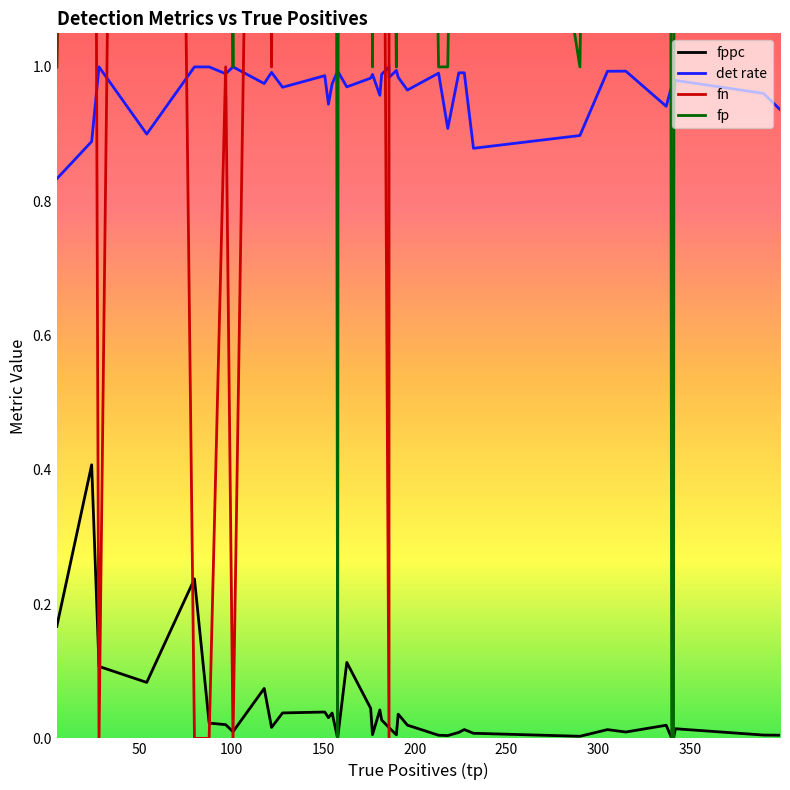

How many lines are shown in the chart?

4